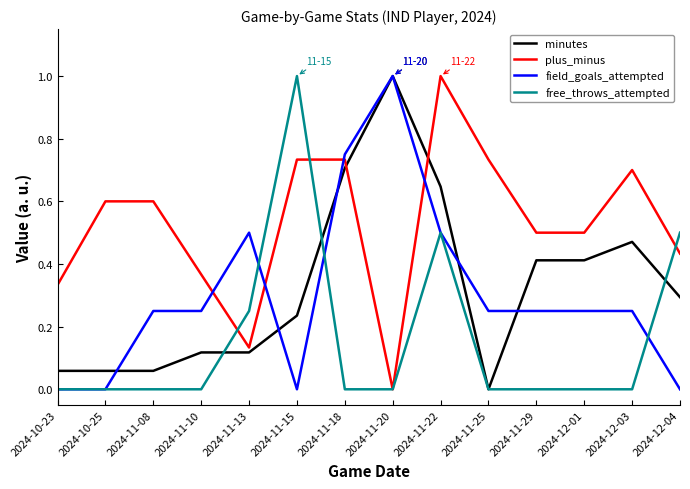

Rank the series at 2024-12-01 from lowest to highest value.

free_throws_attempted, field_goals_attempted, minutes, plus_minus